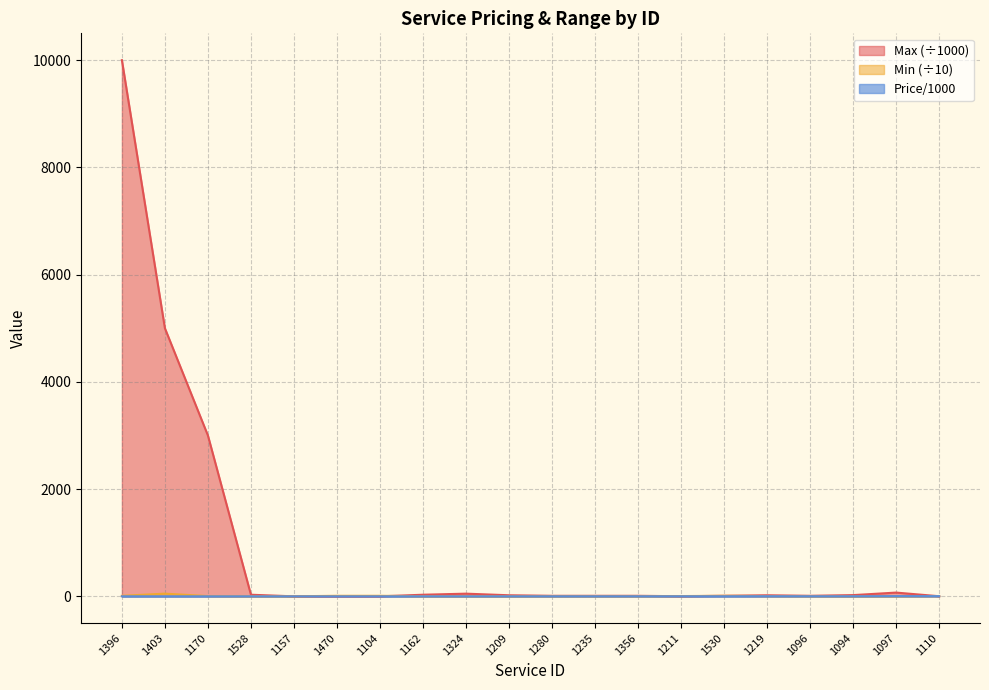

At which label does Max first exceed 20?

1396